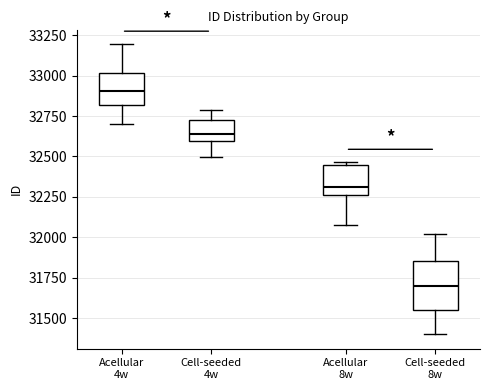

Comparing the boxes themselves (not the whiskers), which one is the tallest?

Cell-seeded 8w